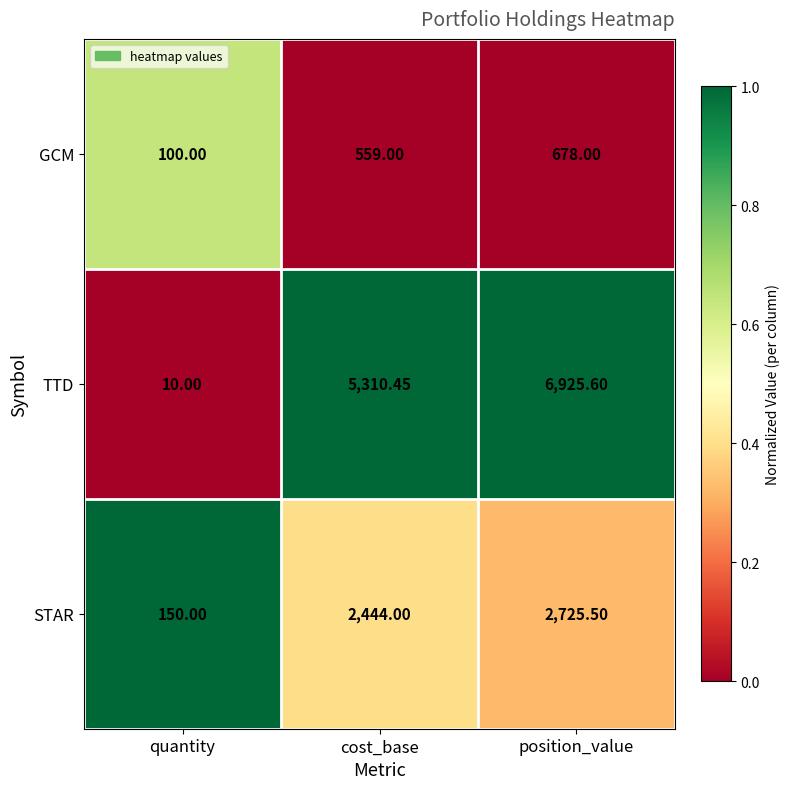

Which series has the largest range (max minus min)?

TTD